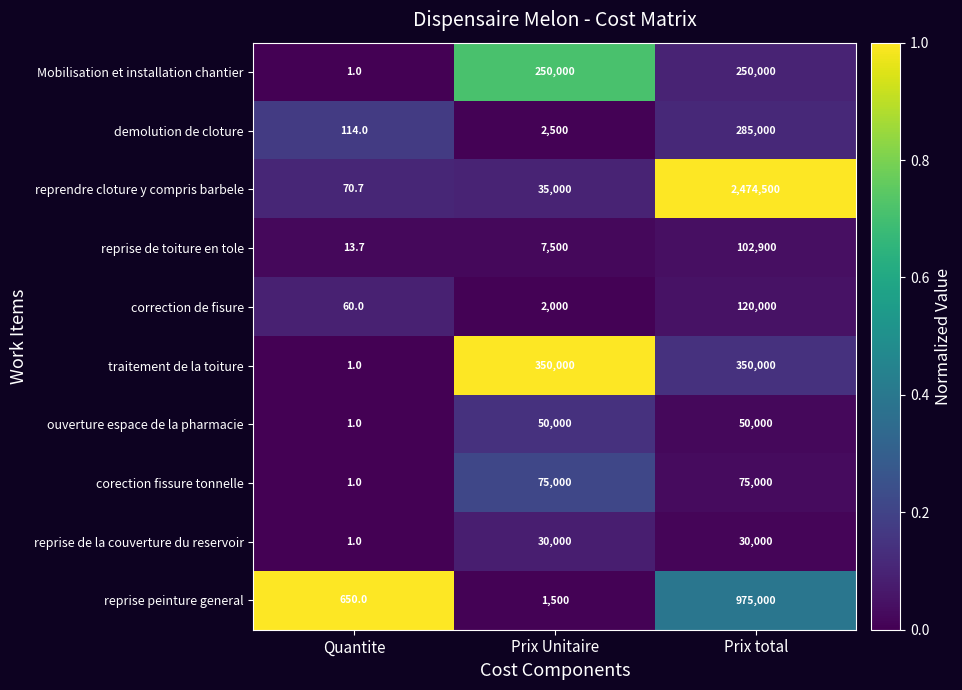

Count the number of categories in the chart.

3